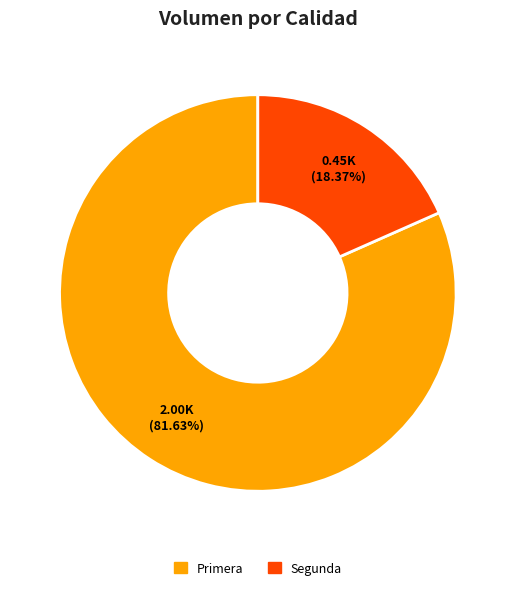

Does Primera represent more than half of the total?

Yes